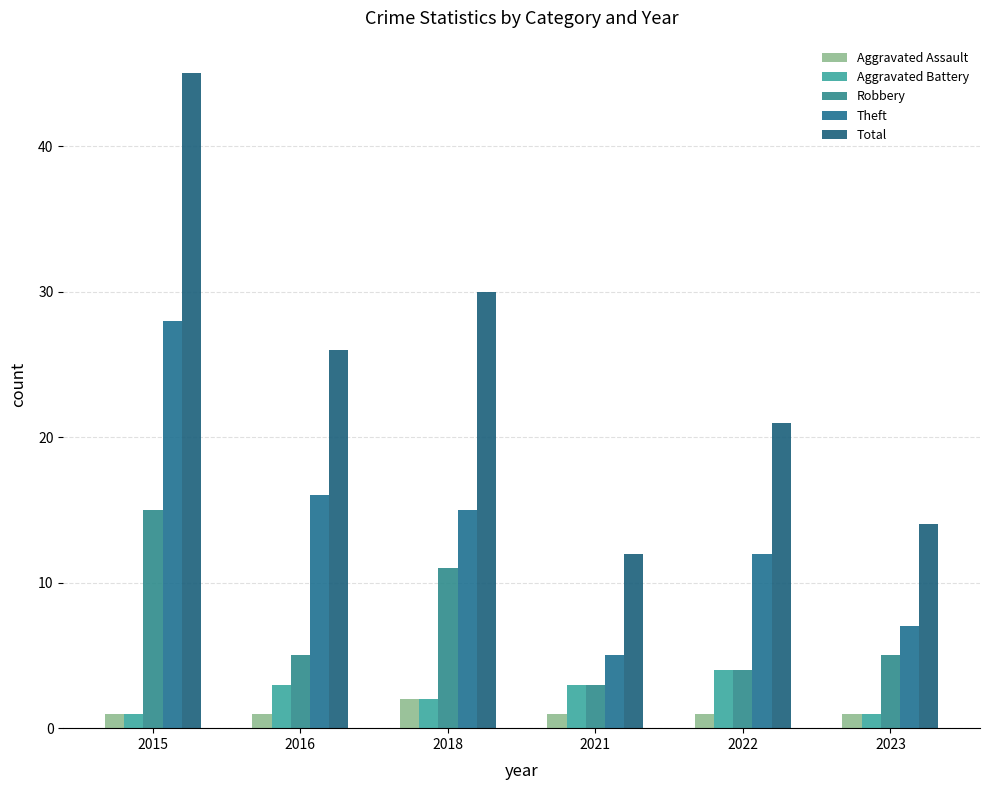

Rank the categories by Total value from highest to lowest.

2015, 2018, 2016, 2022, 2023, 2021